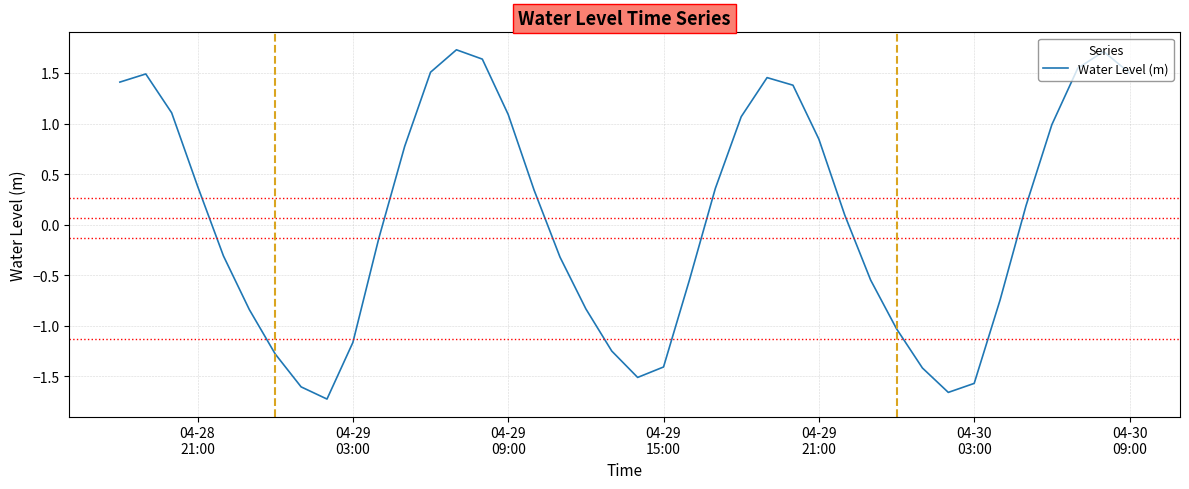

What is the greatest value displayed?

1.7